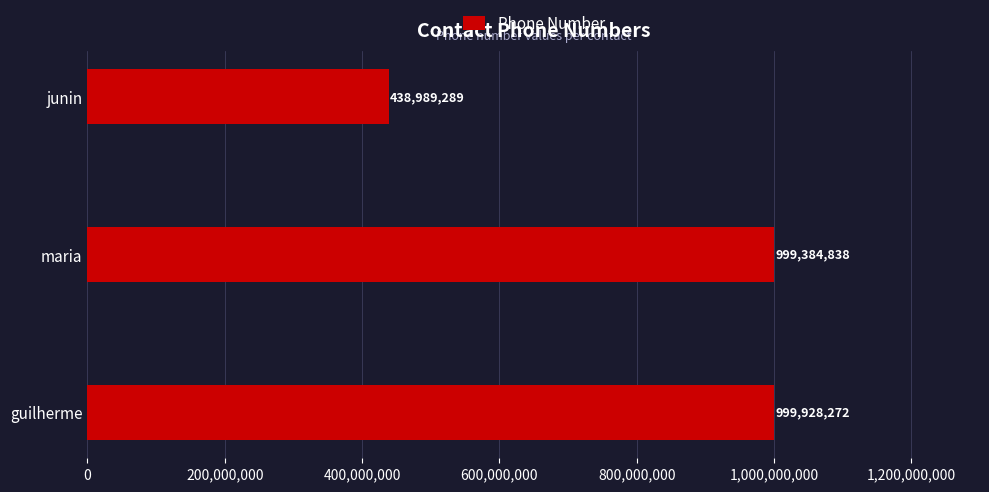

Rank the categories by value from lowest to highest.

junin, maria, guilherme